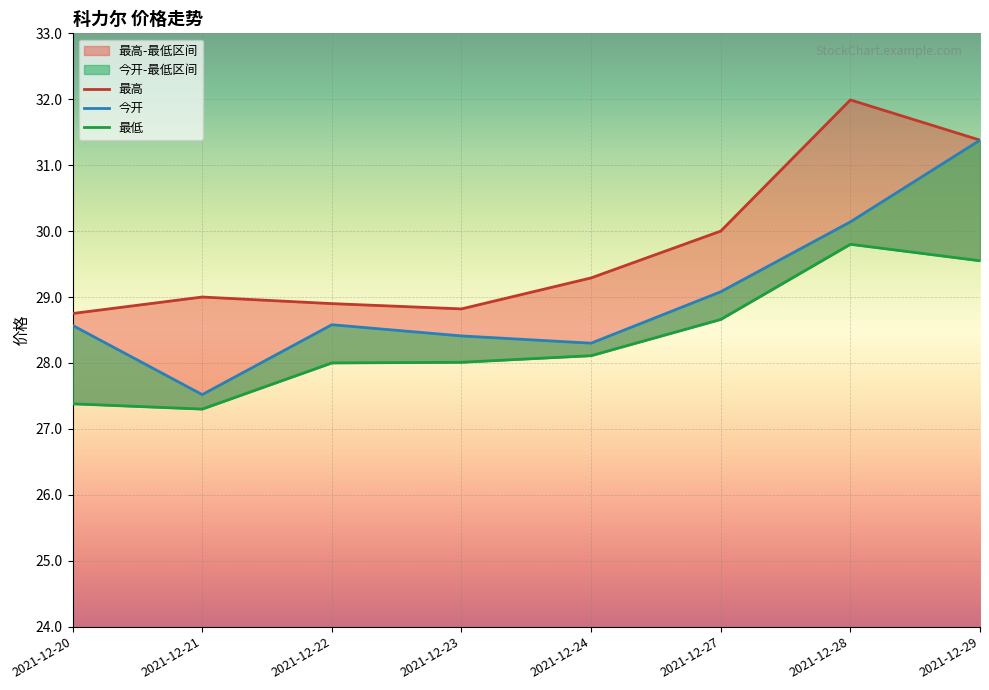

The value of 最低 at 2021-12-24 is 28.1. True or false?

True